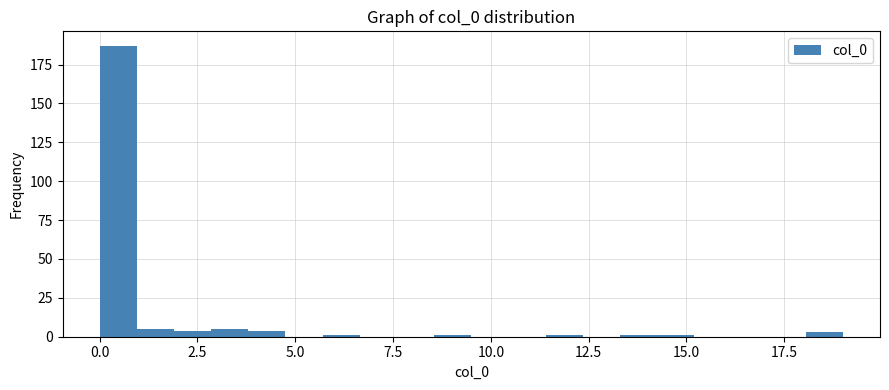

Around what value on the x-axis is the tallest bar? Give the approximate position of its centre, as read against the axis.

0.5